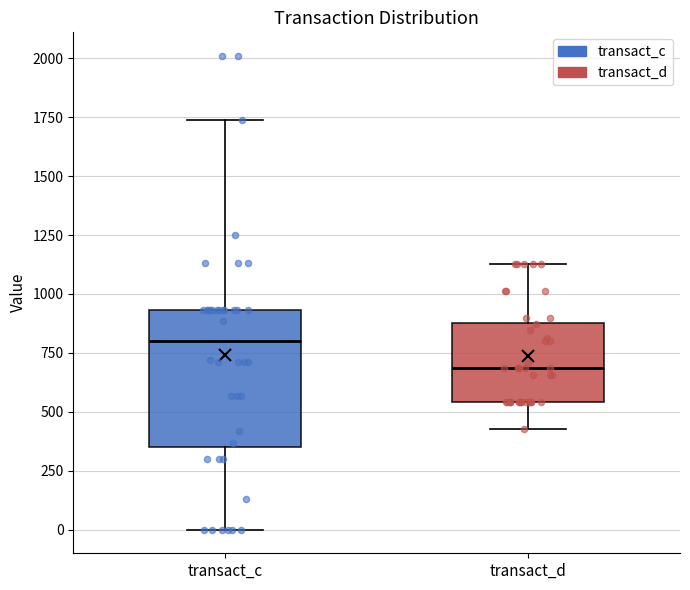

Where is the upper edge of the box for transact_c on the y-axis? The values are not printed on the chart, so give them approximately, as read against the axis.

950